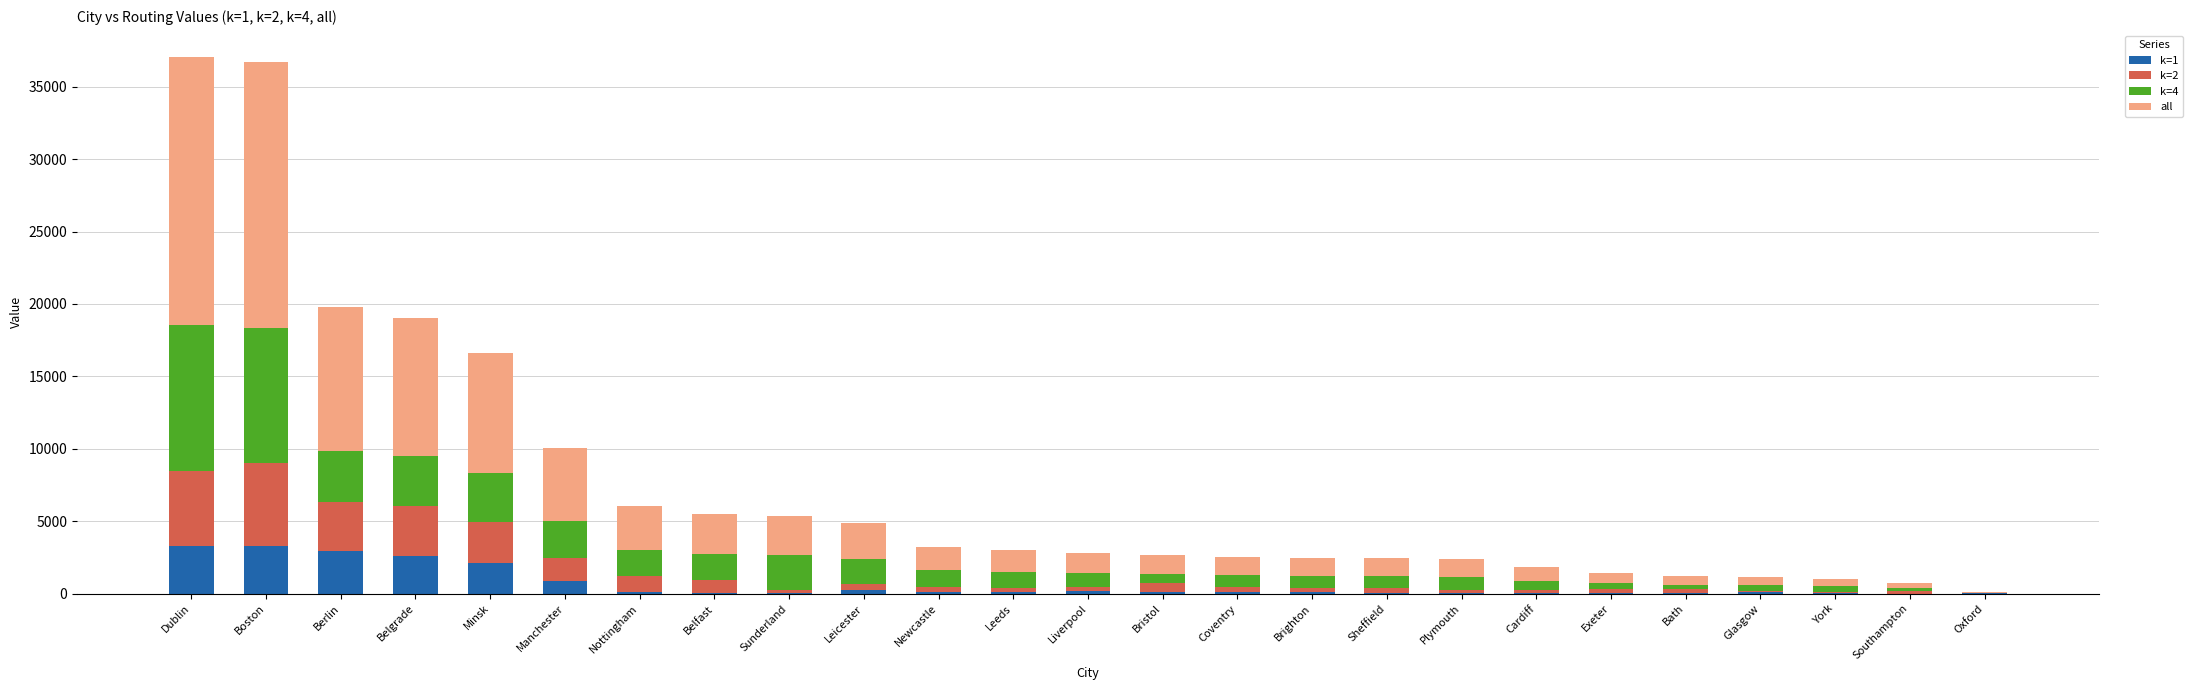

Count the number of data series in this chart.

4